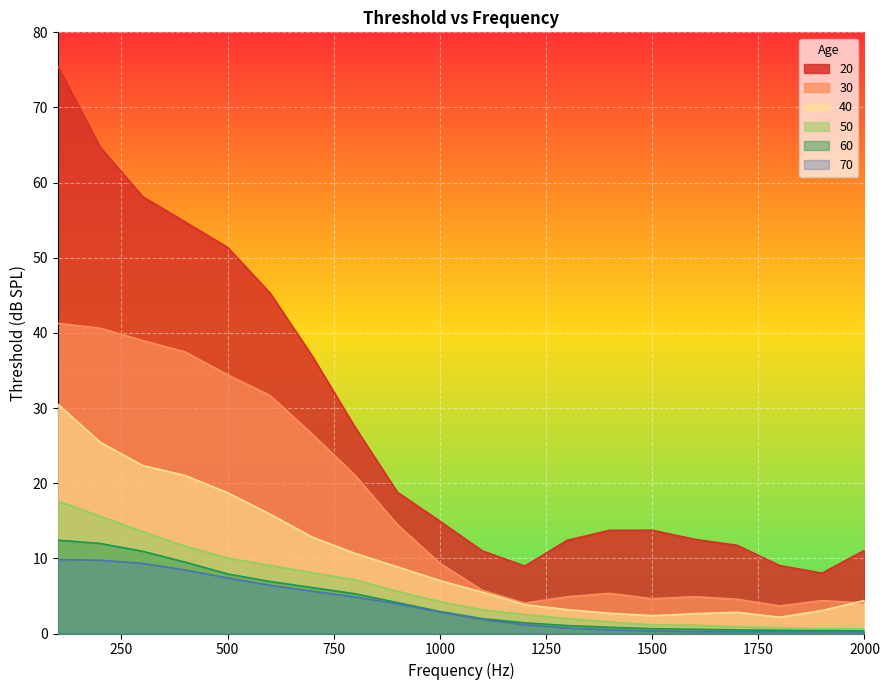

True or false: 30 and 50 intersect in this chart.

False